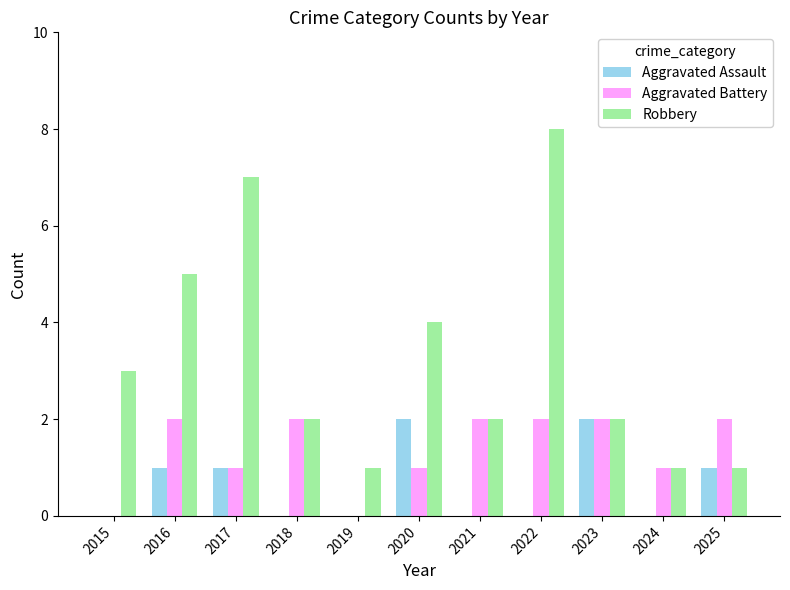

What is the sum of all Aggravated Assault values?

7